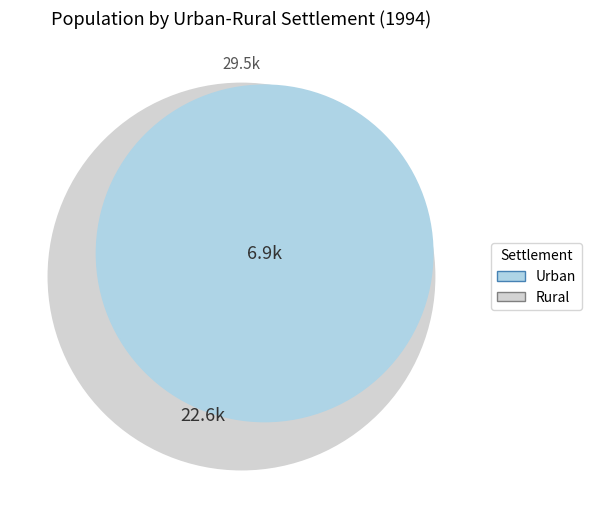

To the nearest percent, what is the difference between the largest and smallest slice percentages?

53%